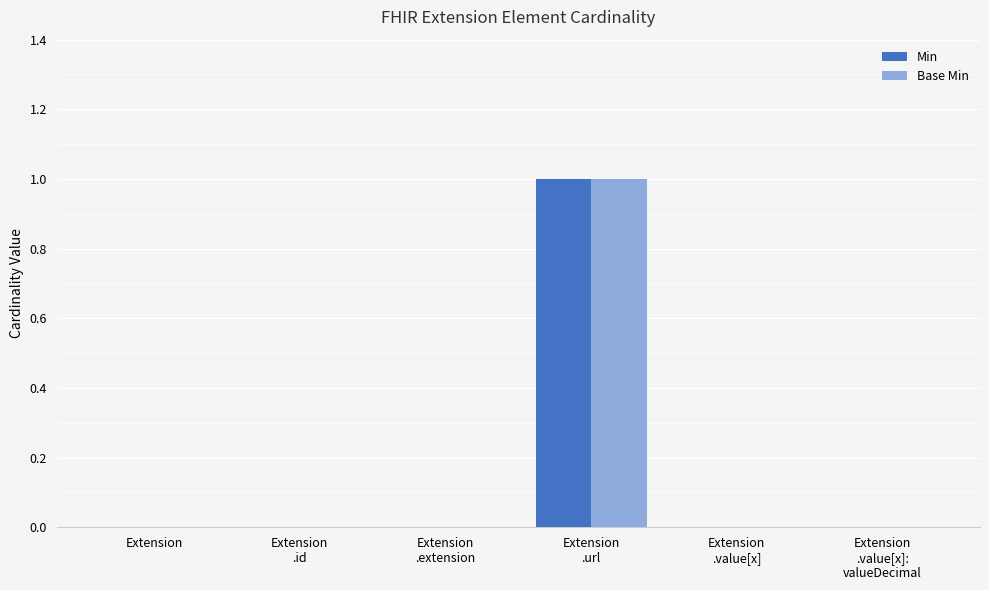

Is it true that Base Min equals 0 at Extension
.value[x]:
valueDecimal?

True